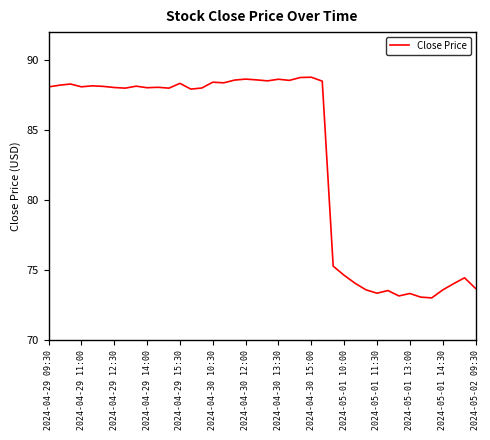

What is the greatest value displayed?

88.8